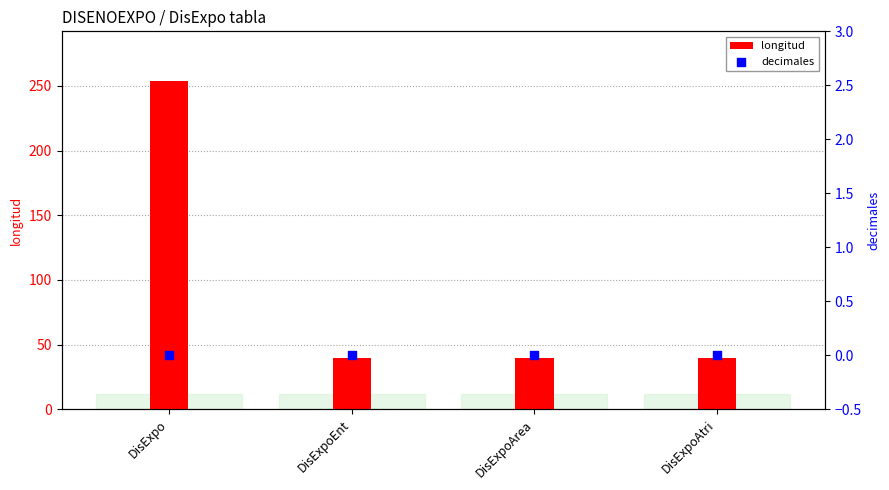

Which series has the widest spread of Y values?

longitud